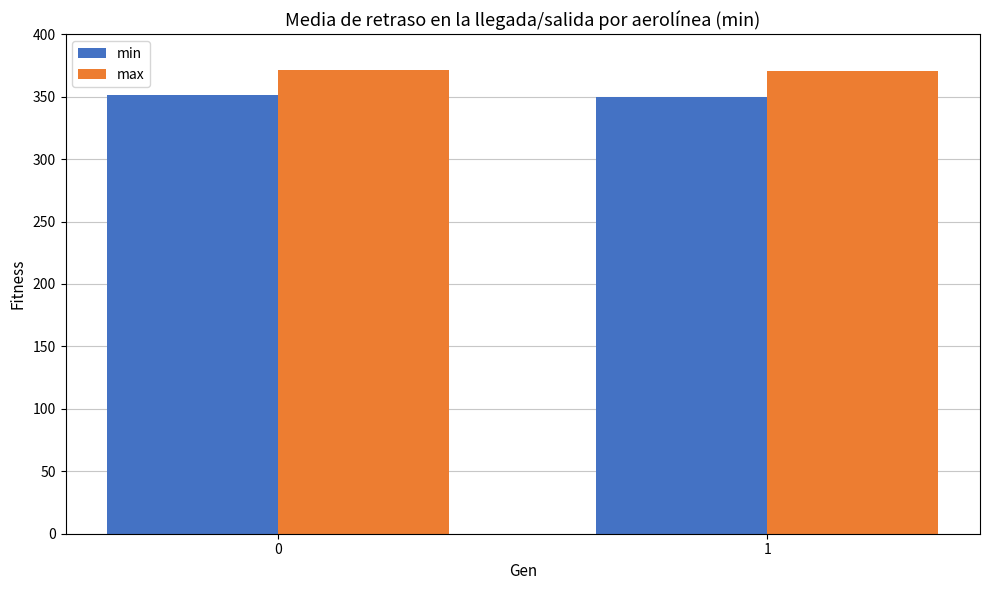

What is the difference between the highest and lowest values at 1?

21.1